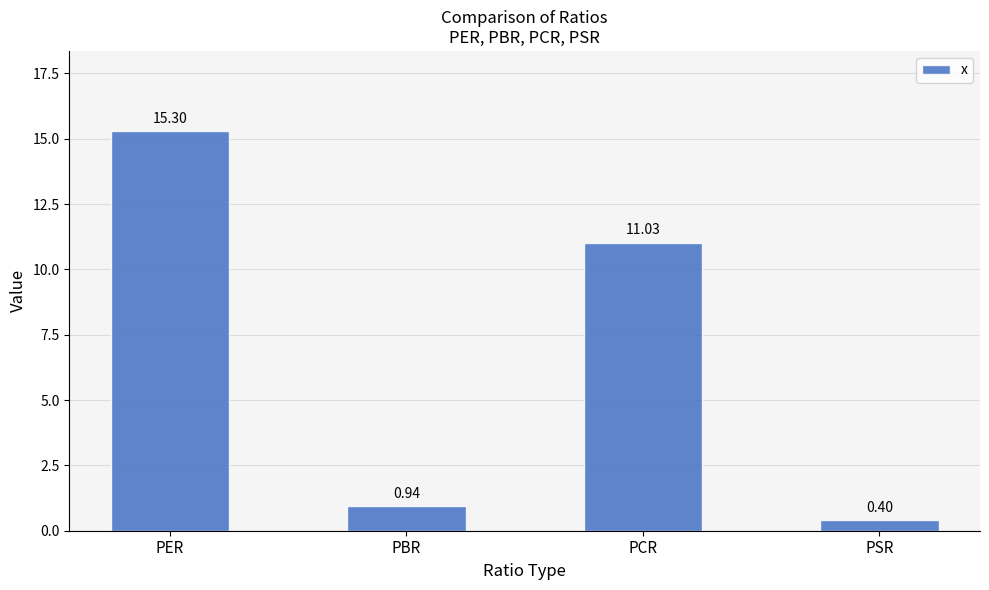

What is the smallest value displayed?

0.4